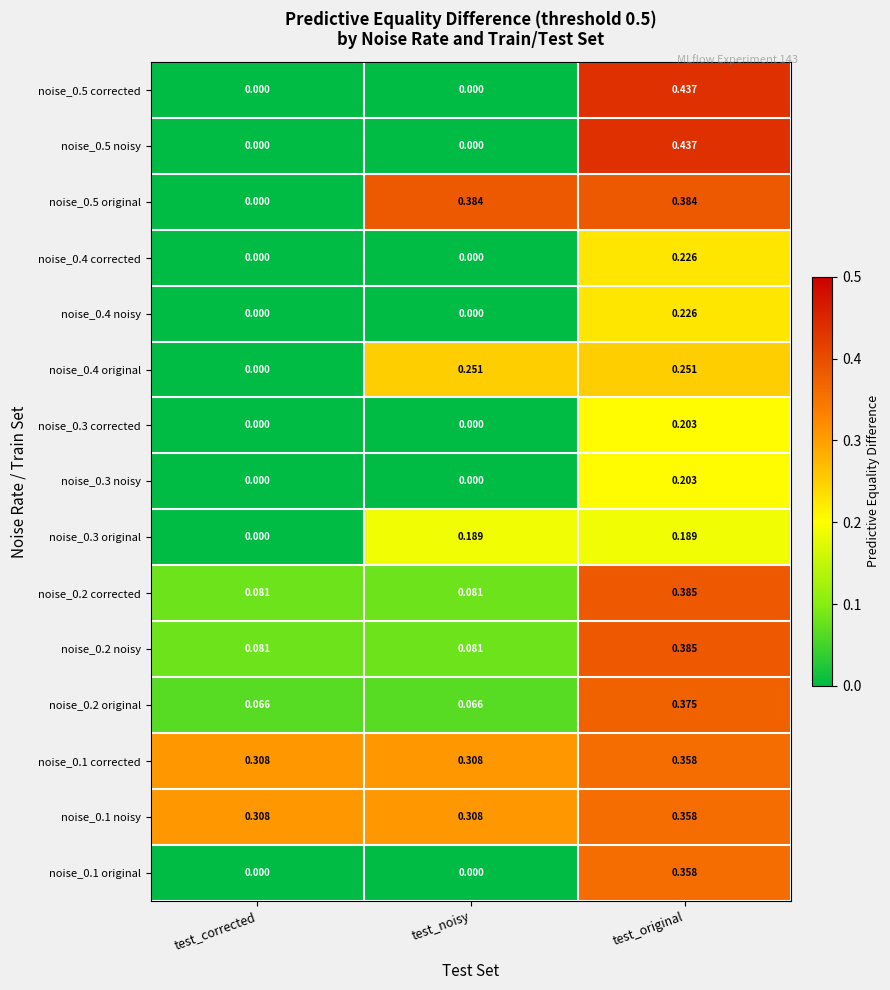

How many categories are shown in the chart?

3